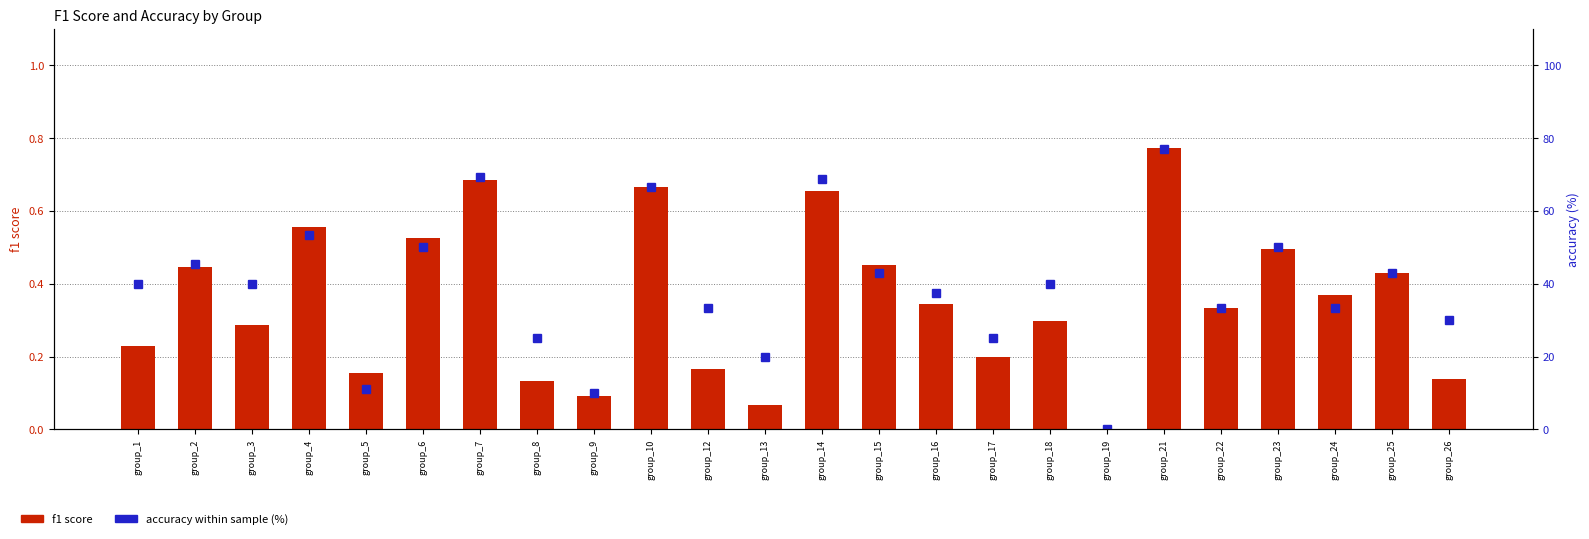

Between group_6 and group_19, which series saw the biggest shift?

accuracy (%)